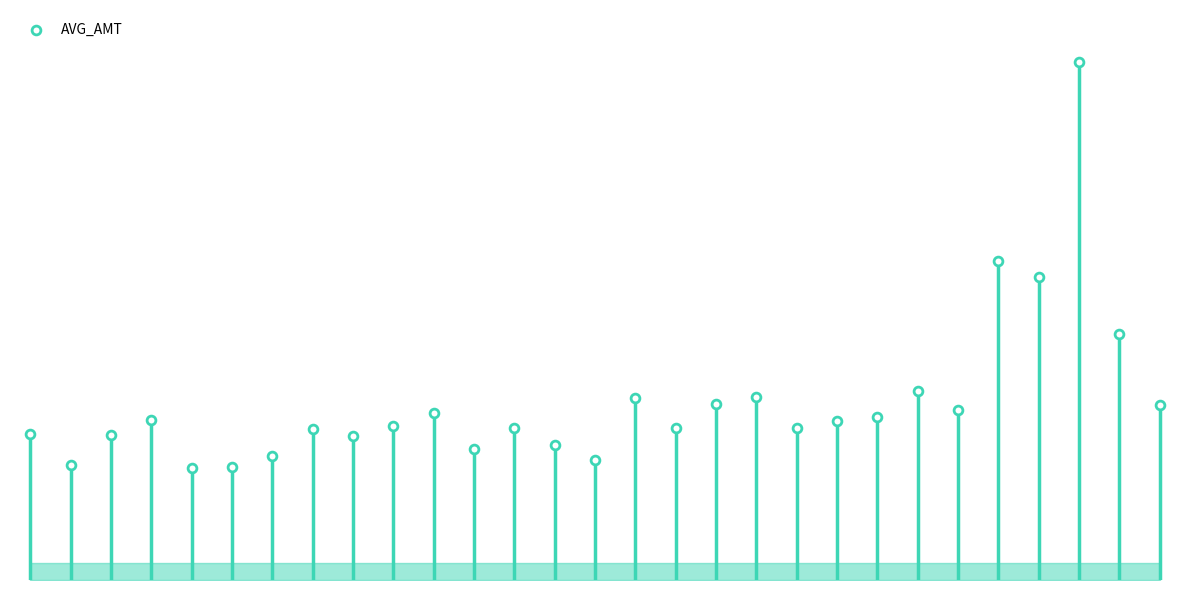

Approximately how many times larger is the value at 8 compared to 23?

0.8